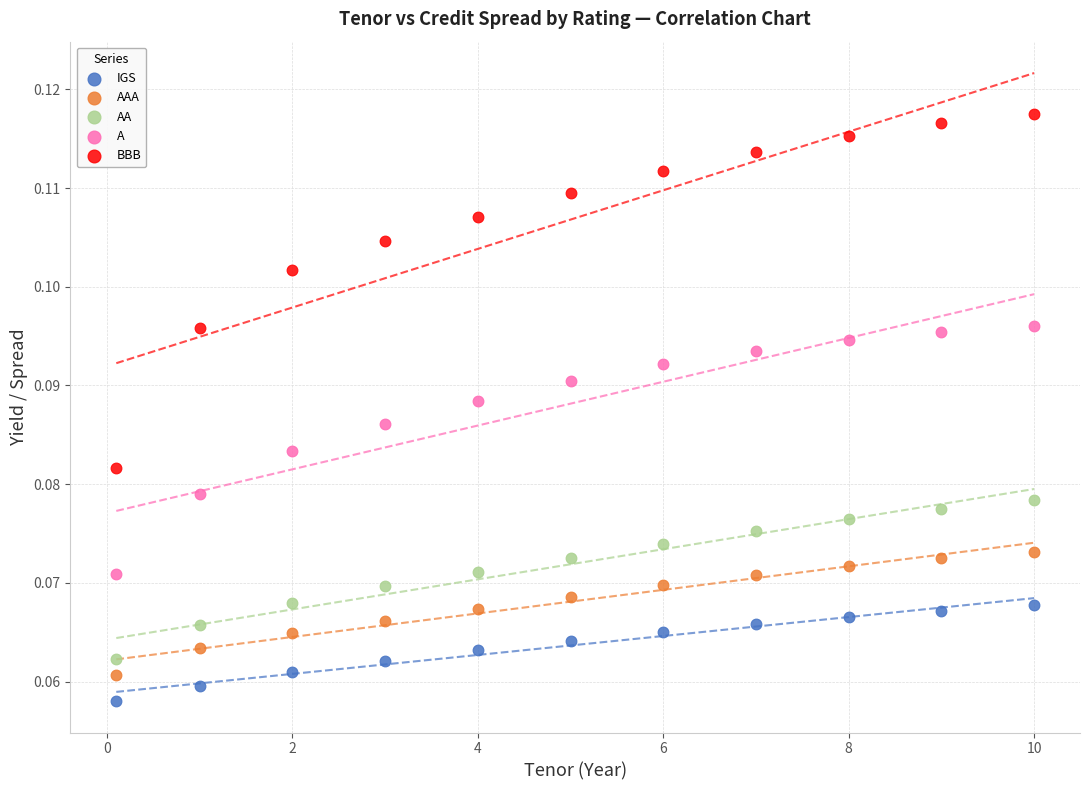

Across all data points, what is the range of X values (max minus min)?

9.9